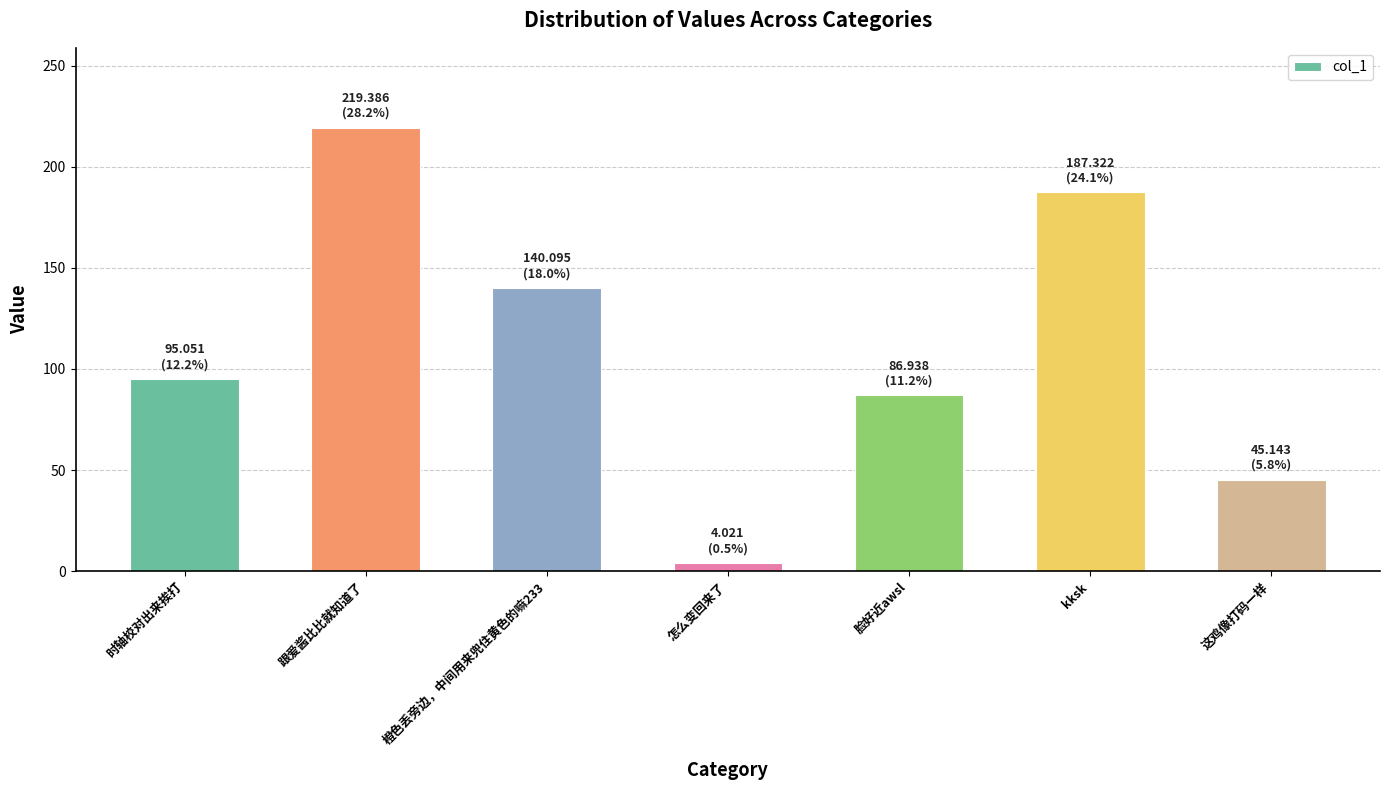

What is the smallest value displayed?

4.0